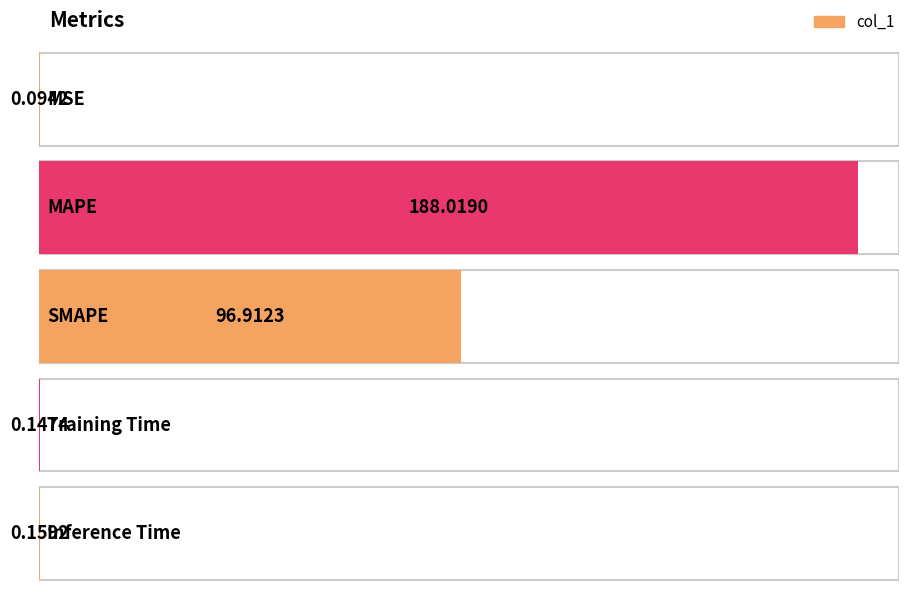

Reading left to right, what are all the values shown in this chart?

MSE=0.1	MAPE=188.0	SMAPE=96.9	Training Time=0.1	Inference Time=0.2